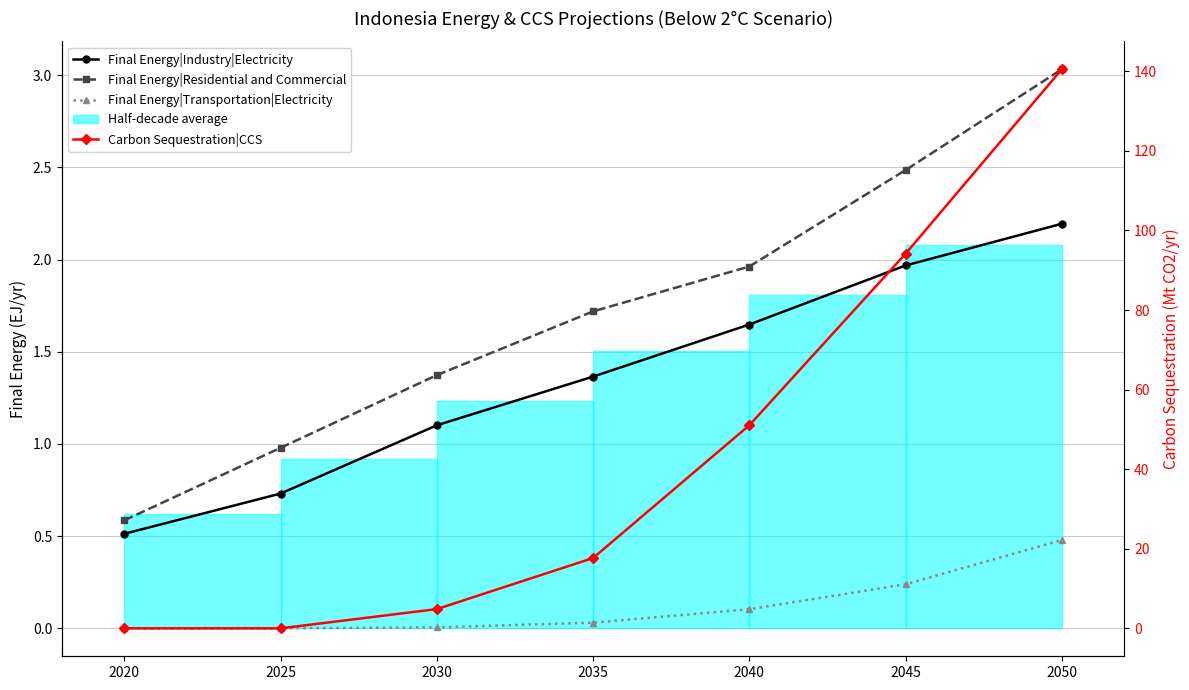

What is the lowest value of the Final Energy|Industry|Electricity series?

0.5